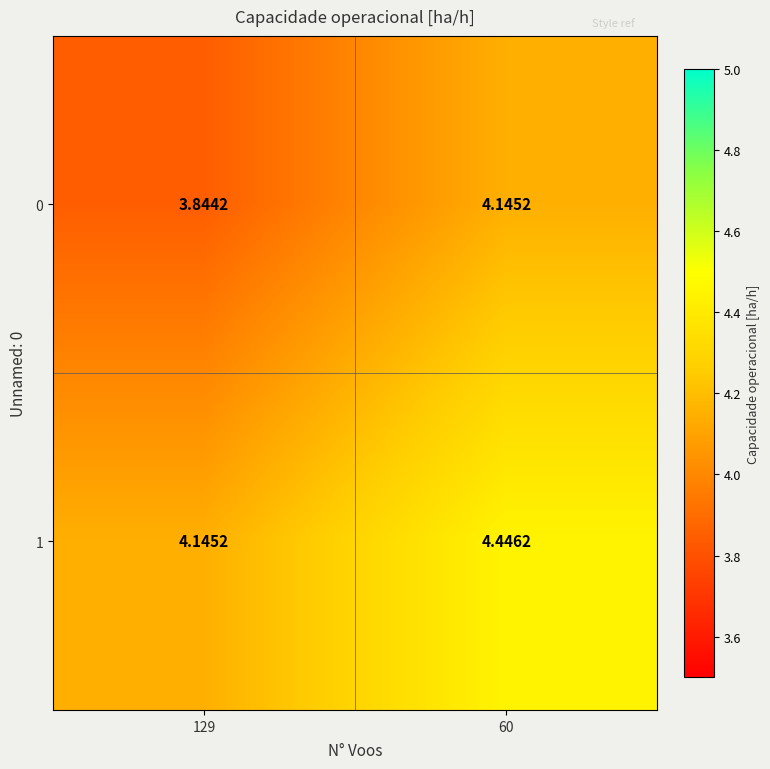

What is the difference between the highest and lowest values at 129?

0.3